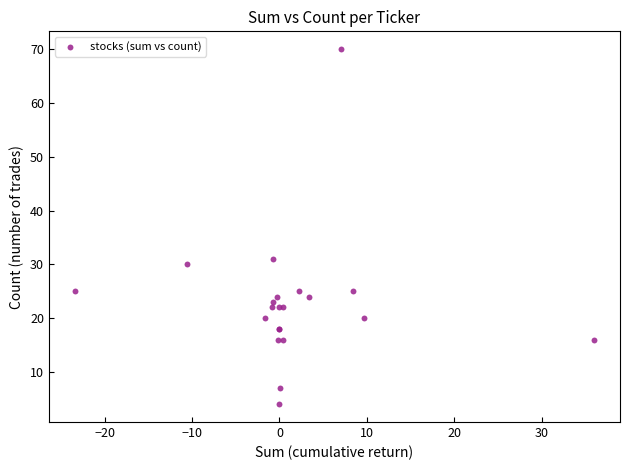

What Y value in the scatter plot is closest to 37?

31